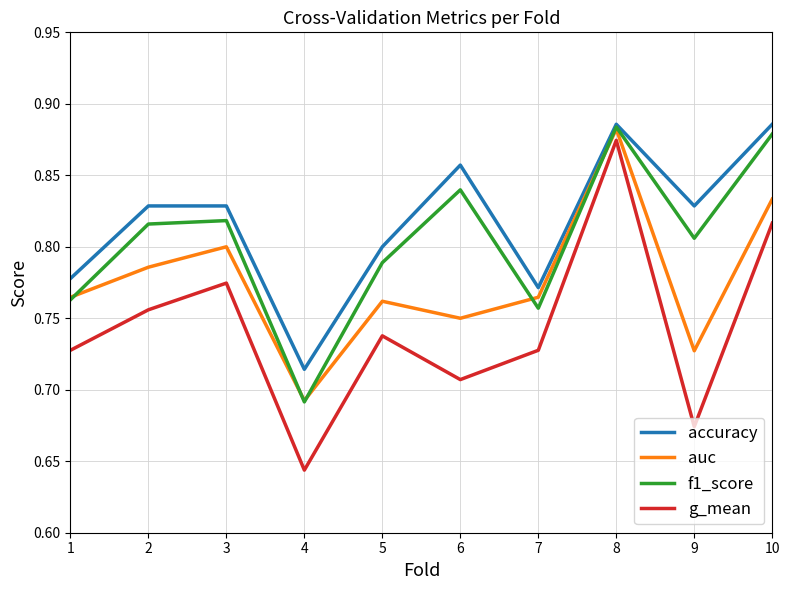

True or false: g_mean and auc intersect in this chart.

False